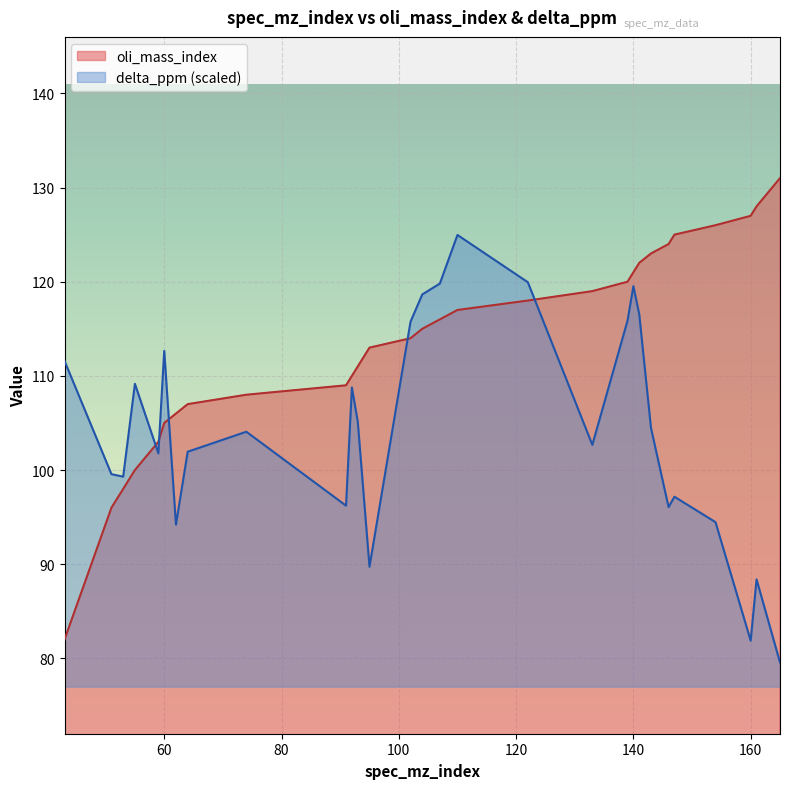

Which category has the highest value across all series?

165